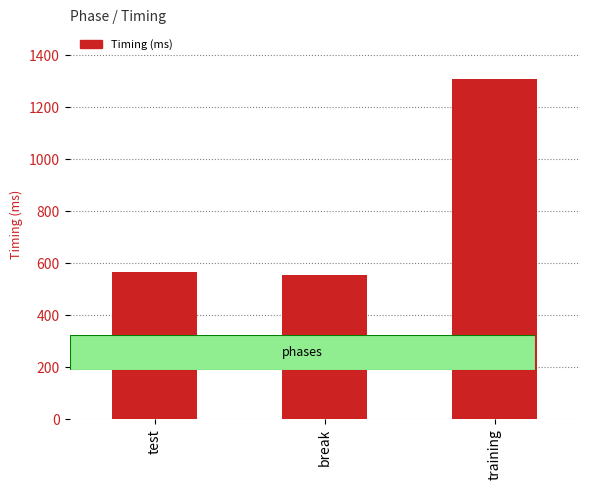

What is the label of the 2nd bar from the left?

break